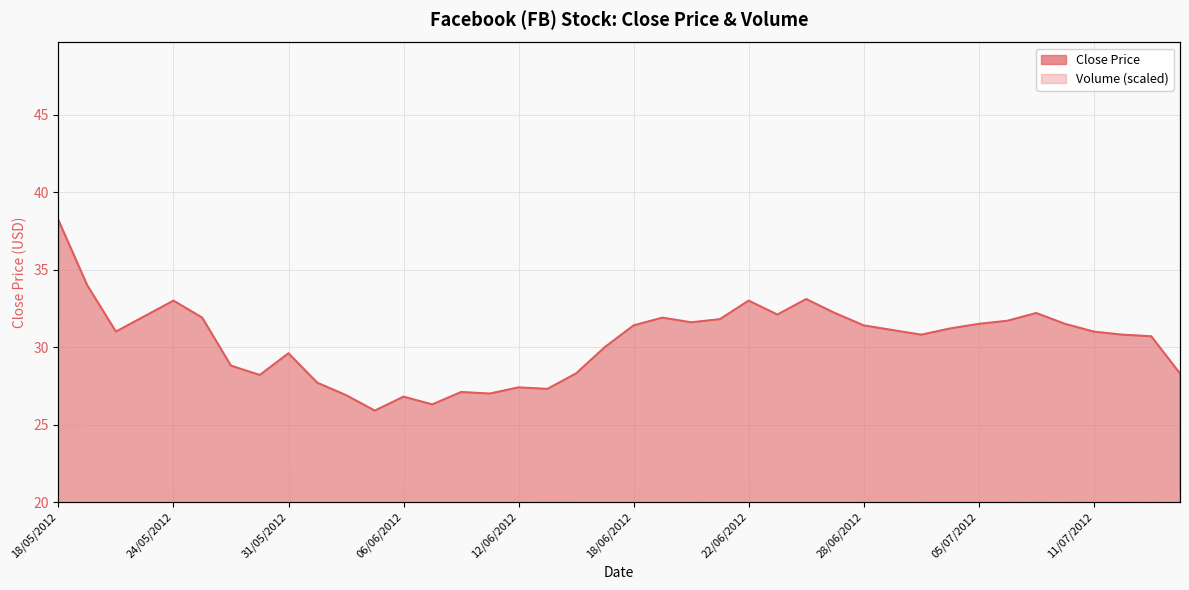

How many data points in Volume are less than 2?

15